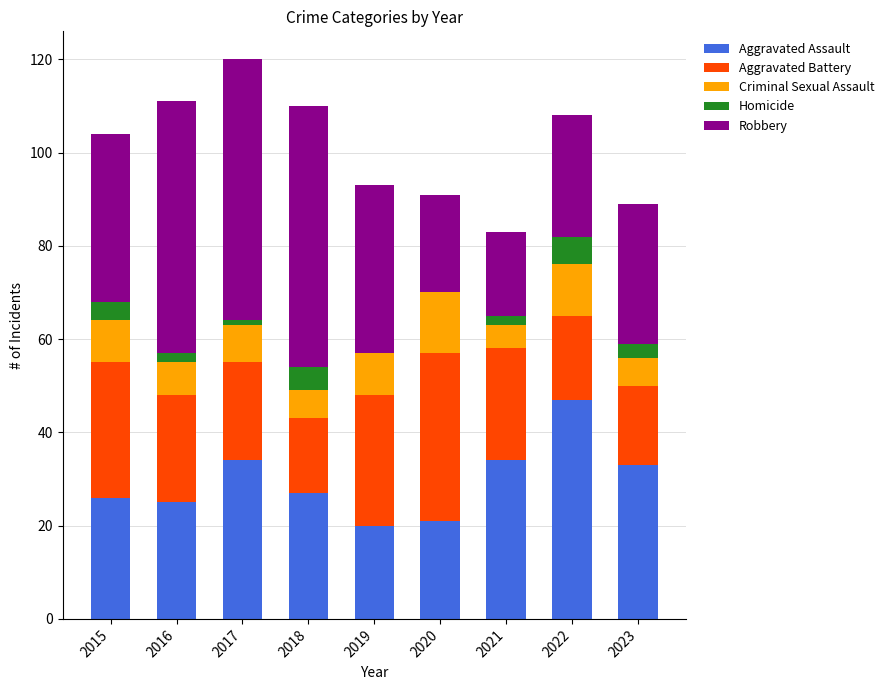

What is the highest value of the Aggravated Assault series?

47